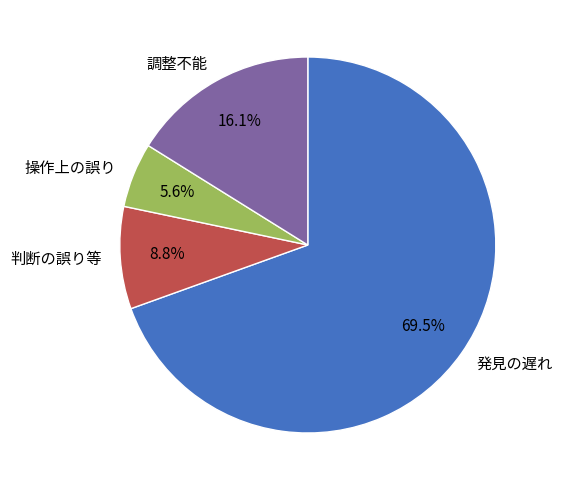

Which slice is the largest?

発見の遅れ